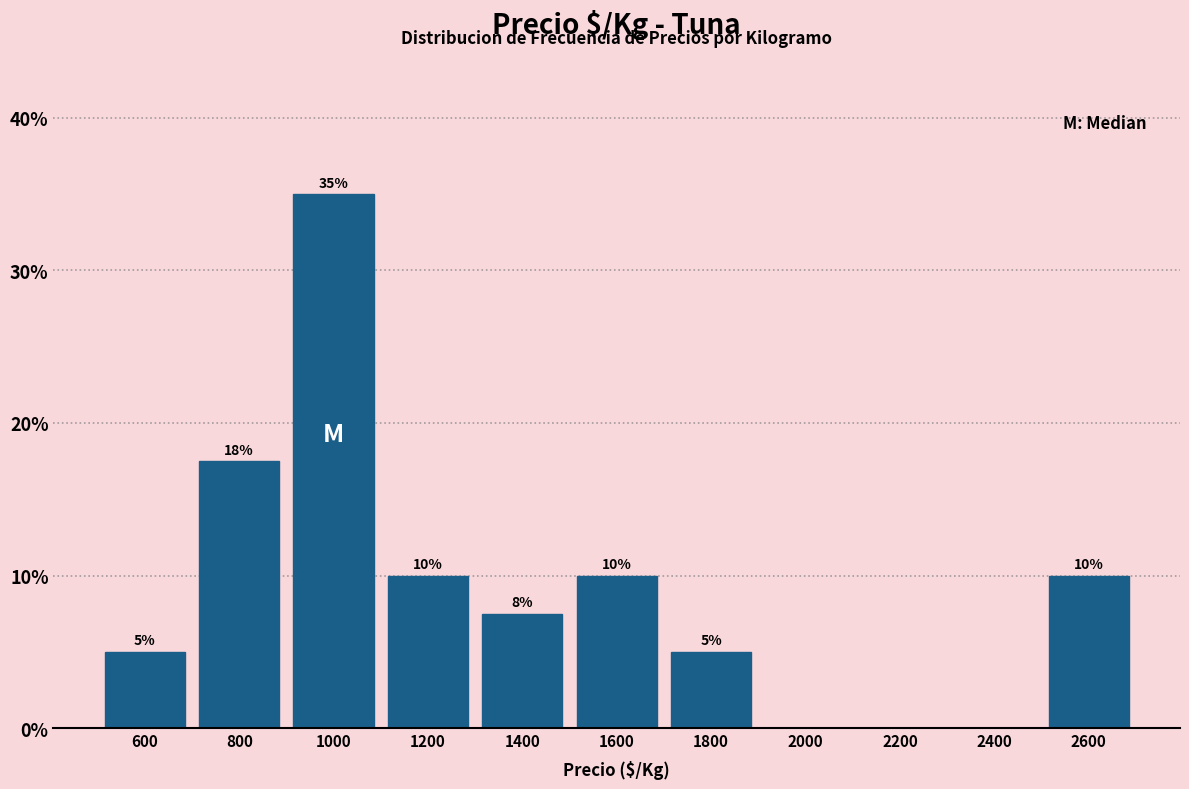

Over which range of the x-axis is the bar tallest?

900 to 1100